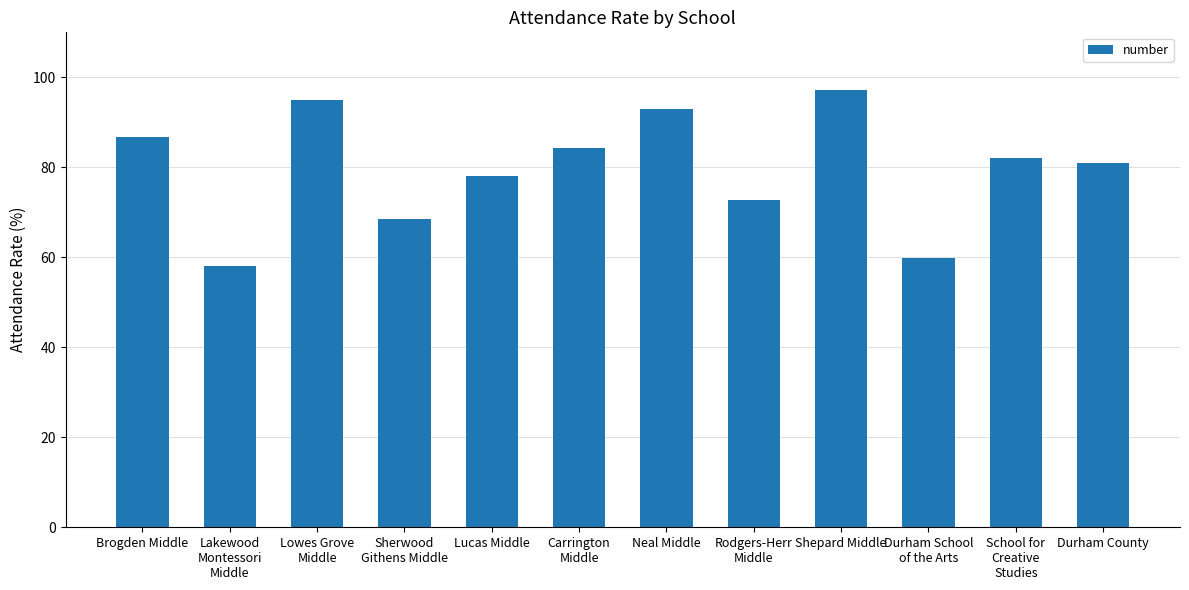

What is the difference between the maximum and minimum values?

39.1